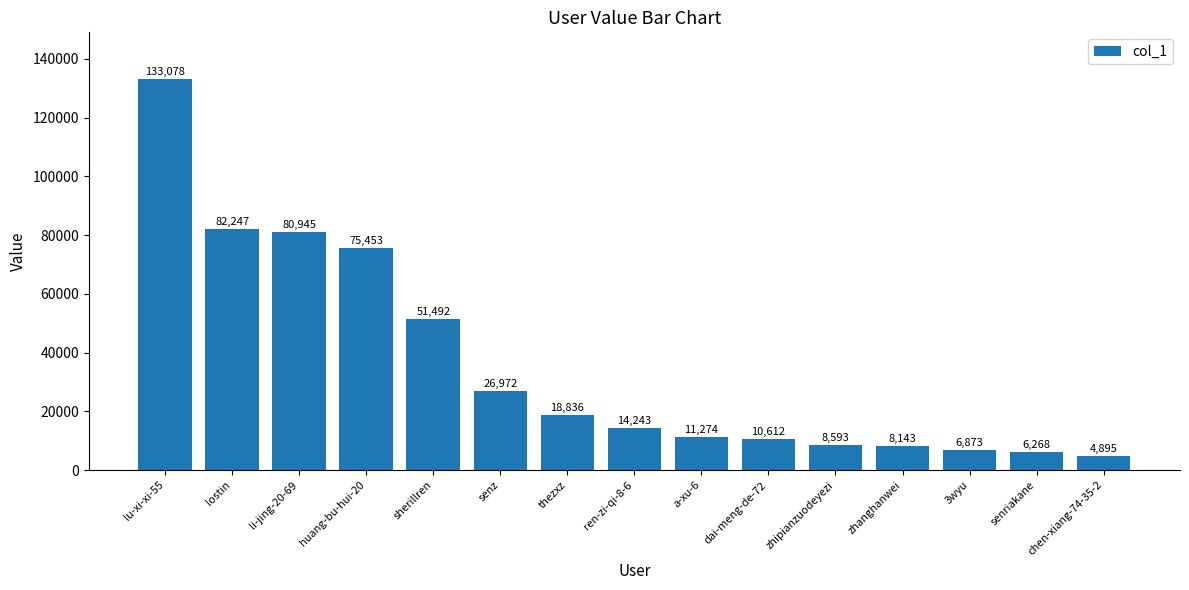

Where is the data nearest to the value 68986?

huang-bu-hui-20